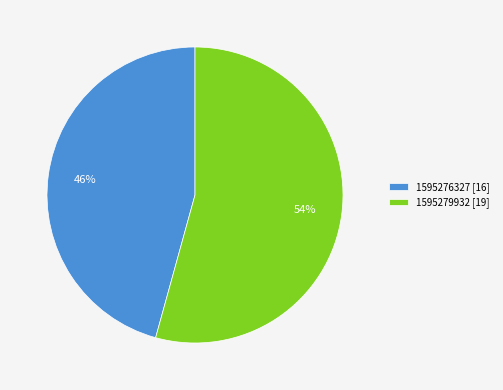

How many slices are in this pie chart?

2